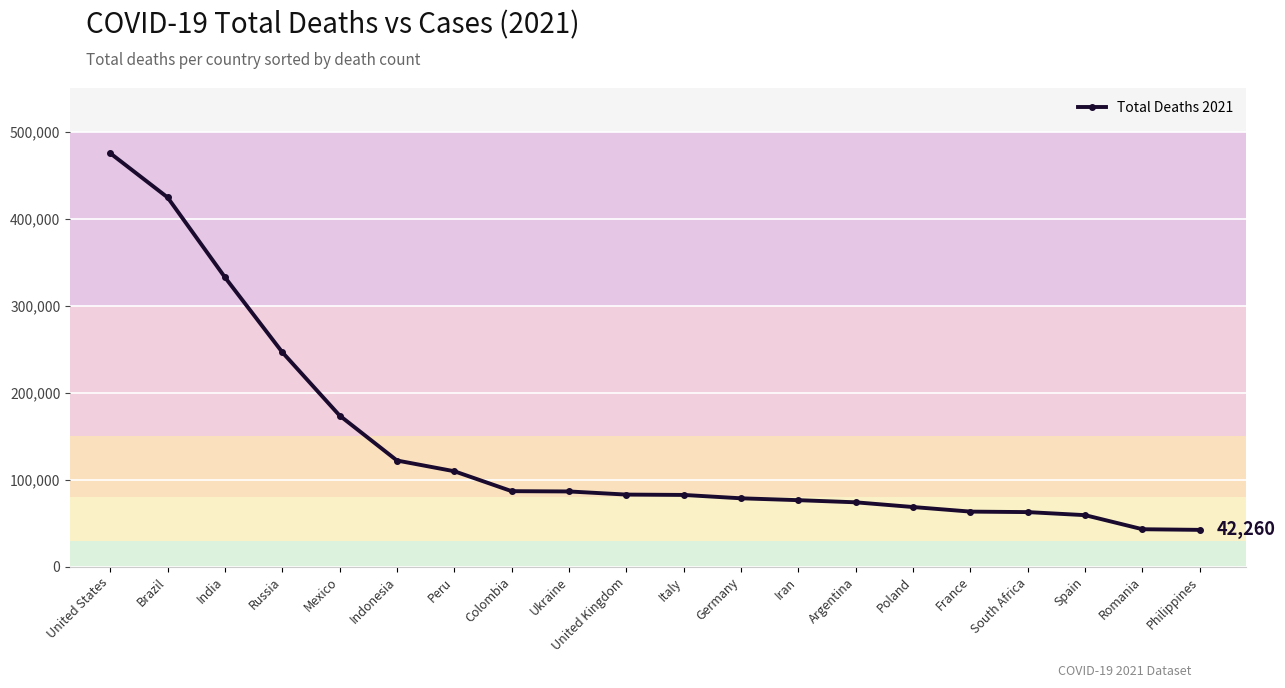

What is the change in value from India to United Kingdom?

-249685